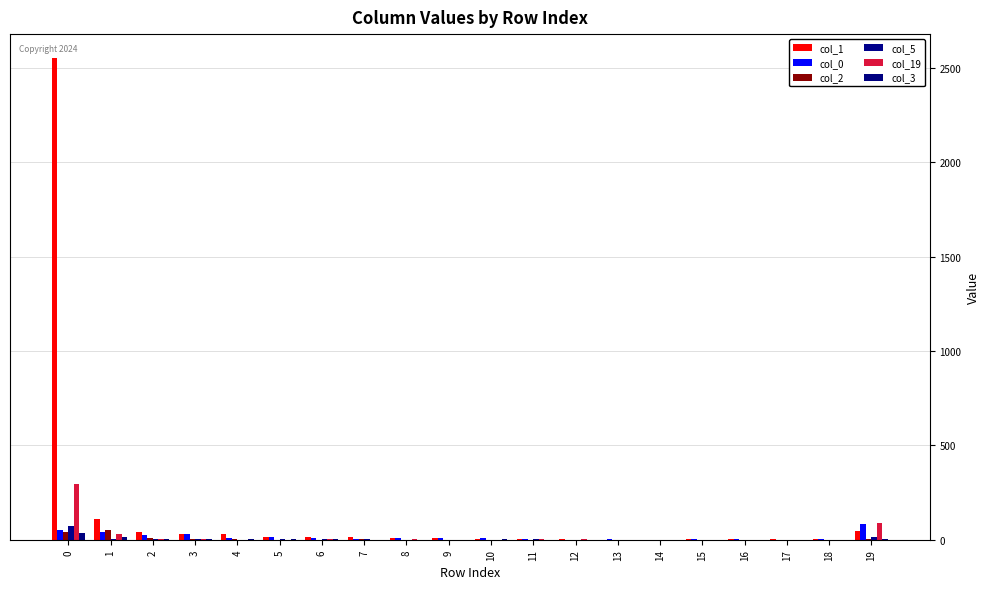

How many groups of bars are there?

20